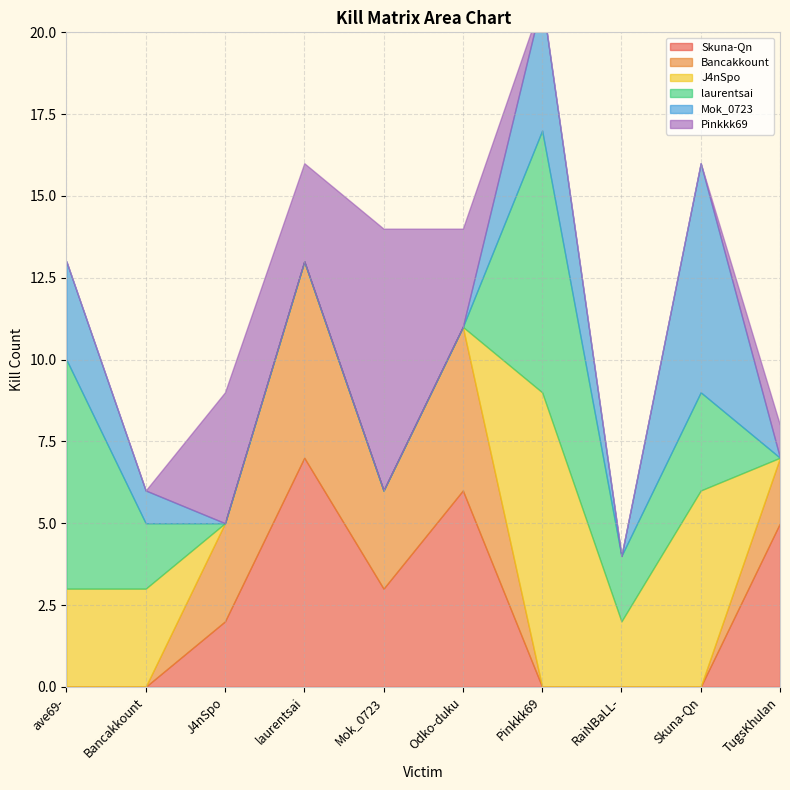

List the series in order of their peak value, highest first.

J4nSpo, laurentsai, Pinkkk69, Skuna-Qn, Mok_0723, Bancakkount